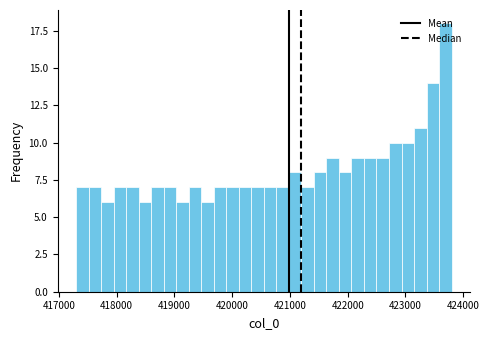

Read against the x-axis, roughly where is the centre of the tallest bar?

423700